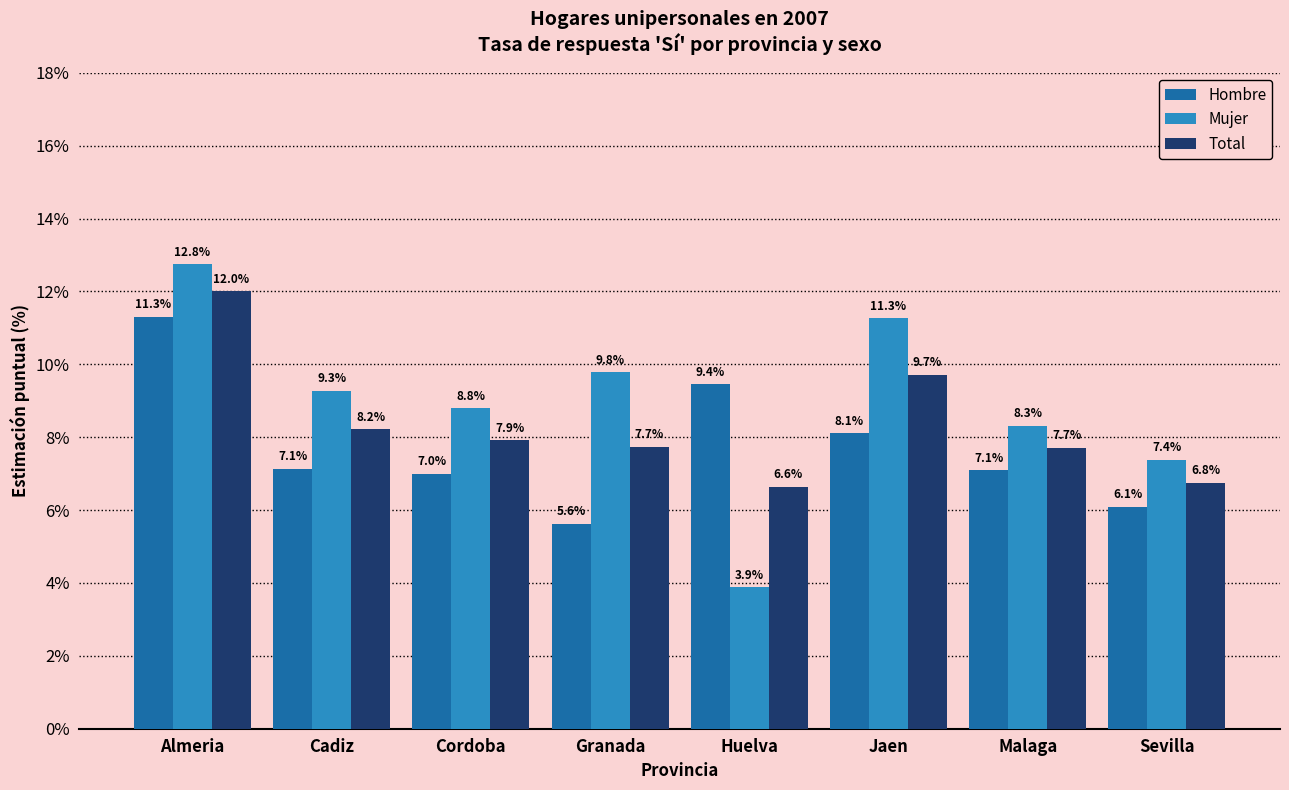

How many values in the Hombre series are below 7?

2